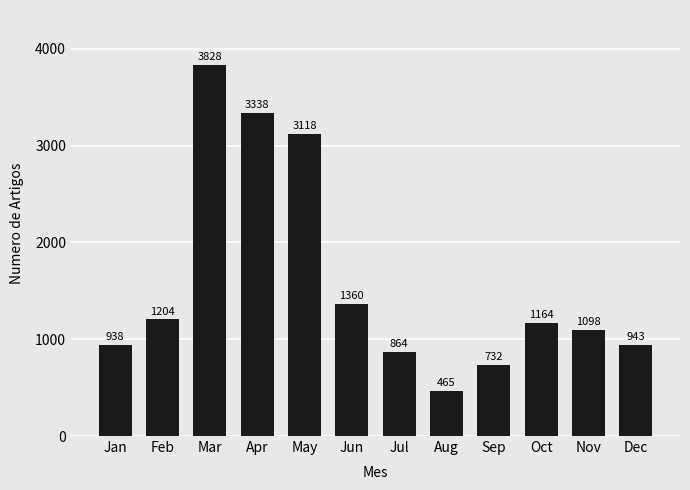

True or false: the data shows 3118 at May.

True